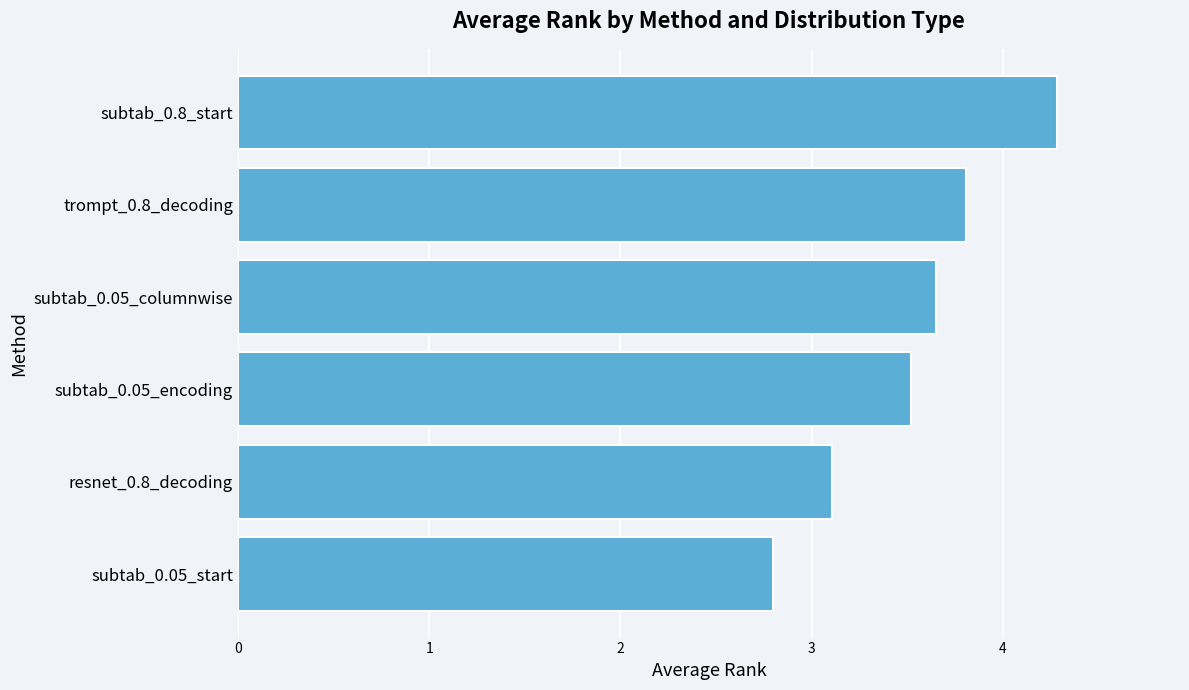

What is the maximum value shown in the chart?

4.3